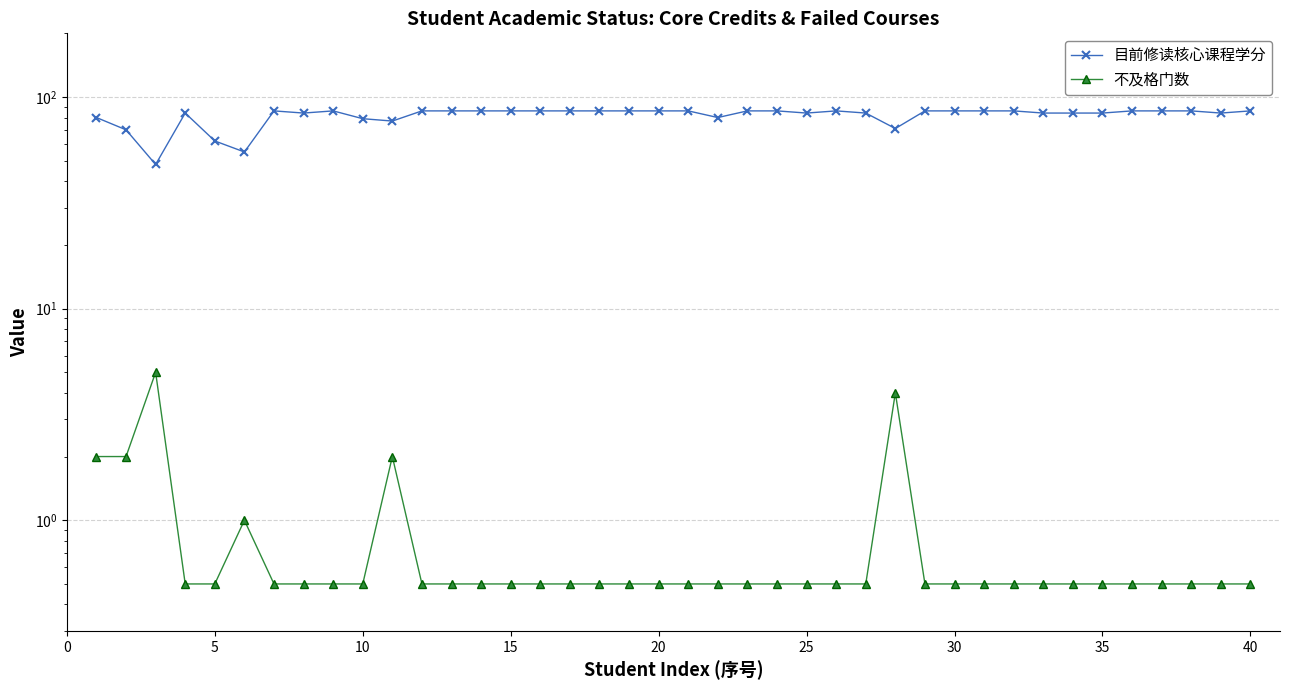

Is it true that 目前修读核心课程学分 equals 84.0 at 25?

True